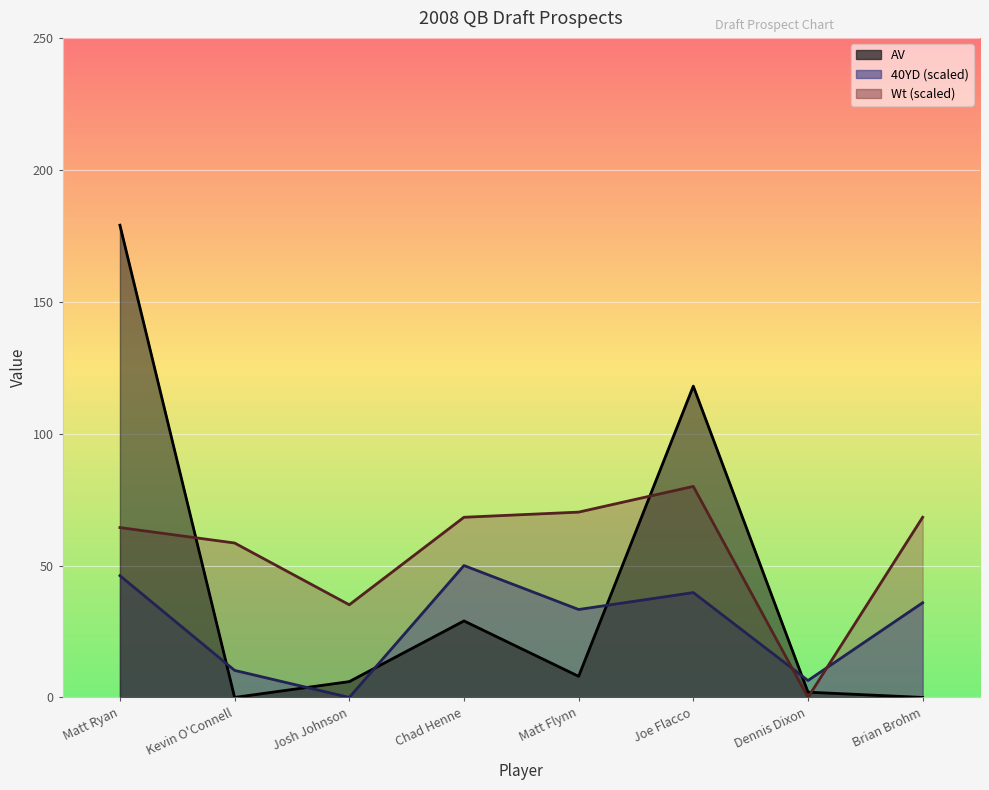

At which label does Wt first exceed 68?

Chad Henne